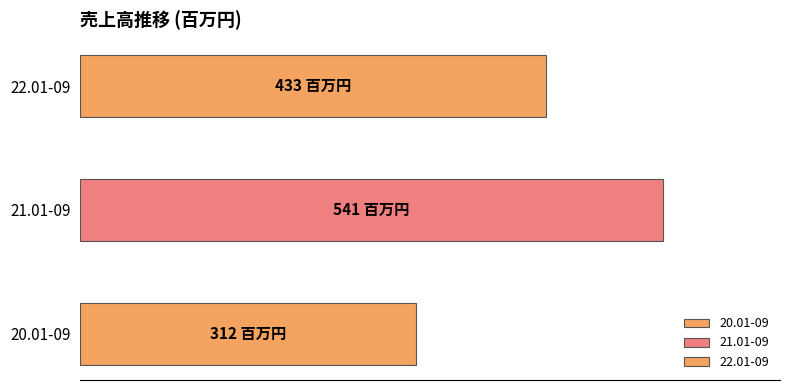

What is the ratio of the value at 22.01-09 to the value at 21.01-09?

0.8